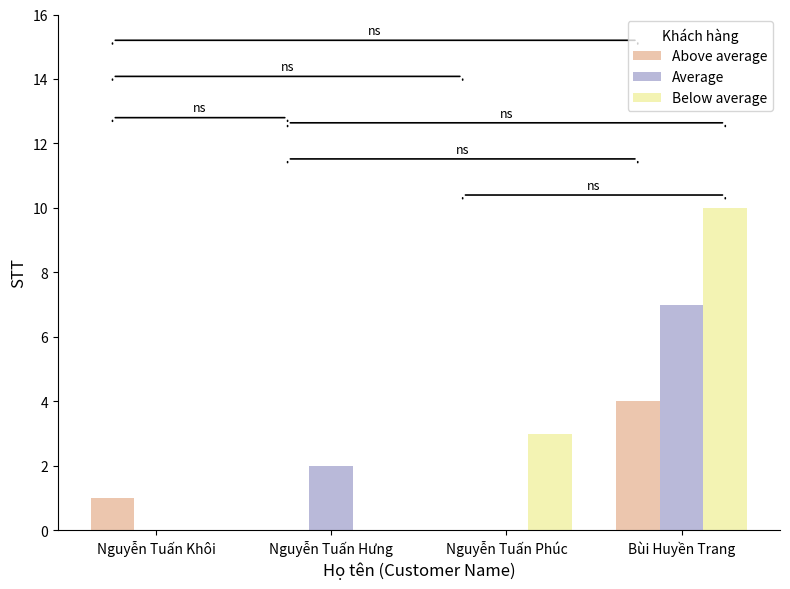

At which category does the chart reach its peak across all series?

Bùi Huyền Trang